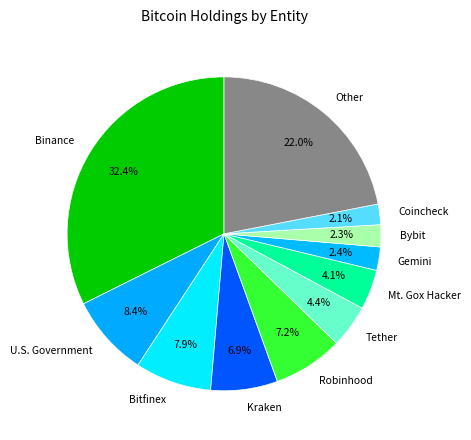

To the nearest percent, what portion does Mt. Gox Hacker represent?

4%